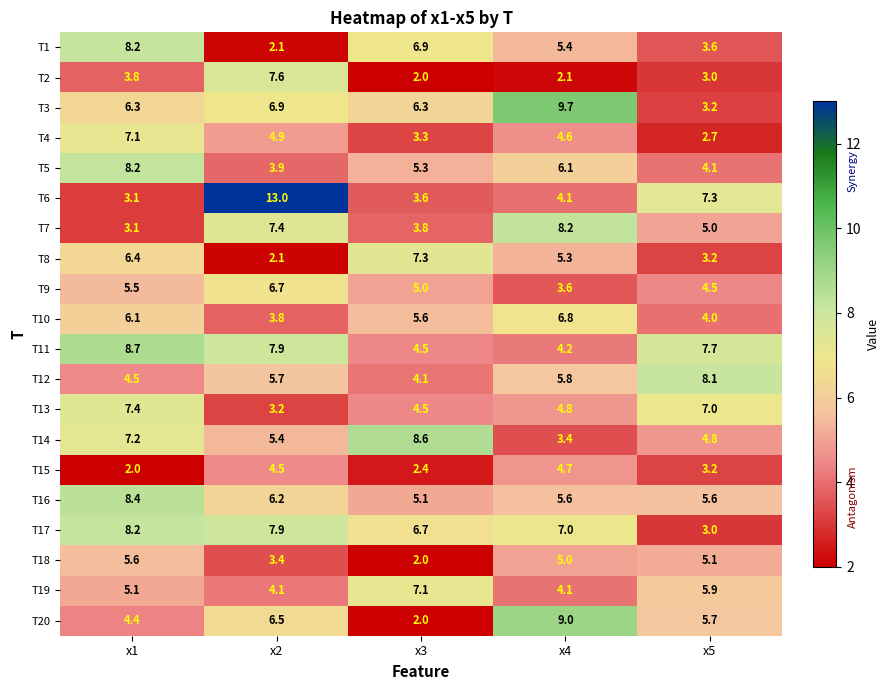

The value of T11 at x1 is 4.7. True or false?

False